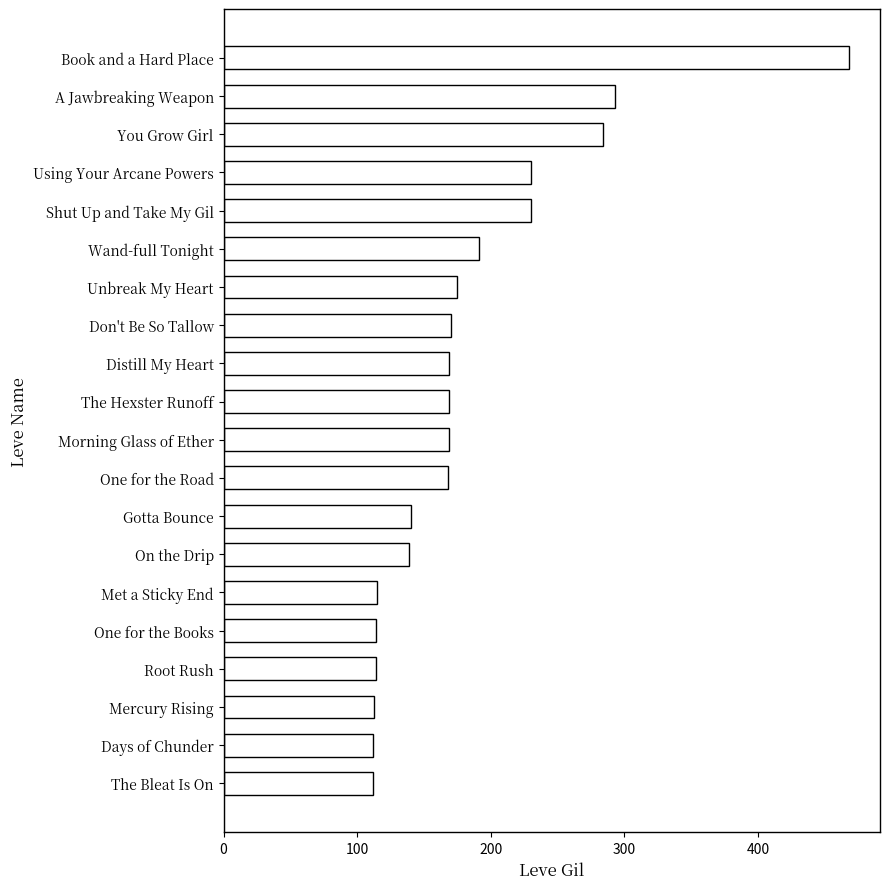

What is the label of the 5th bar from the bottom?

One for the Books